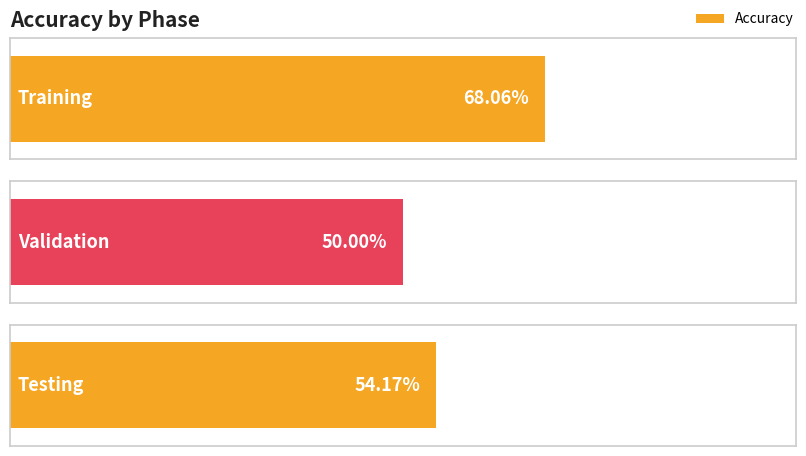

Count the number of categories in the chart.

3